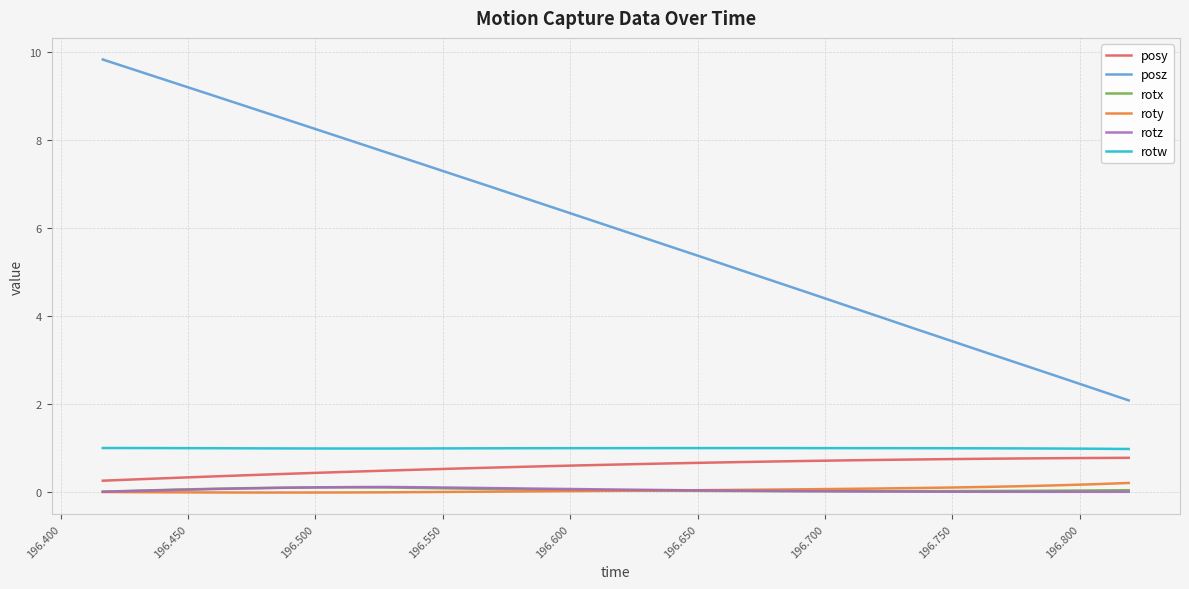

True or false: posz and roty intersect in this chart.

False